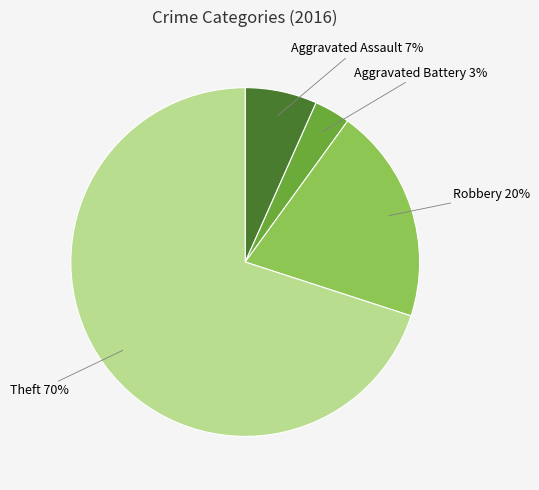

To the nearest percent, what percentage of the pie is Aggravated Battery?

3%